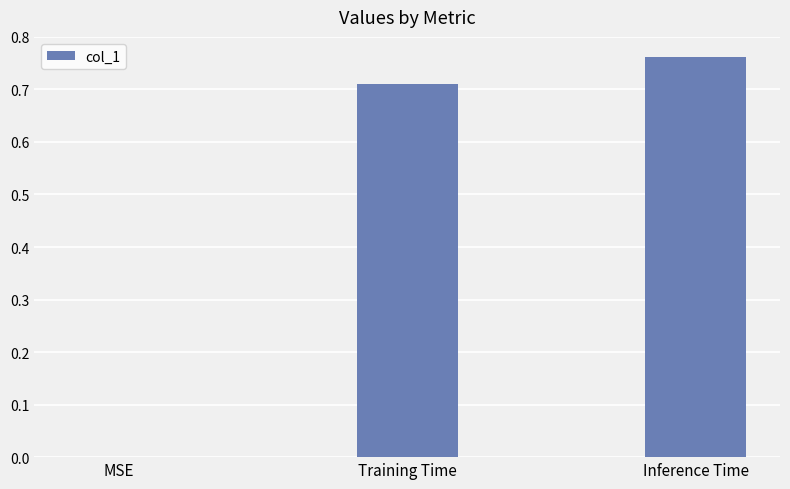

What is the sum of the values at Training Time and Inference Time?

1.5